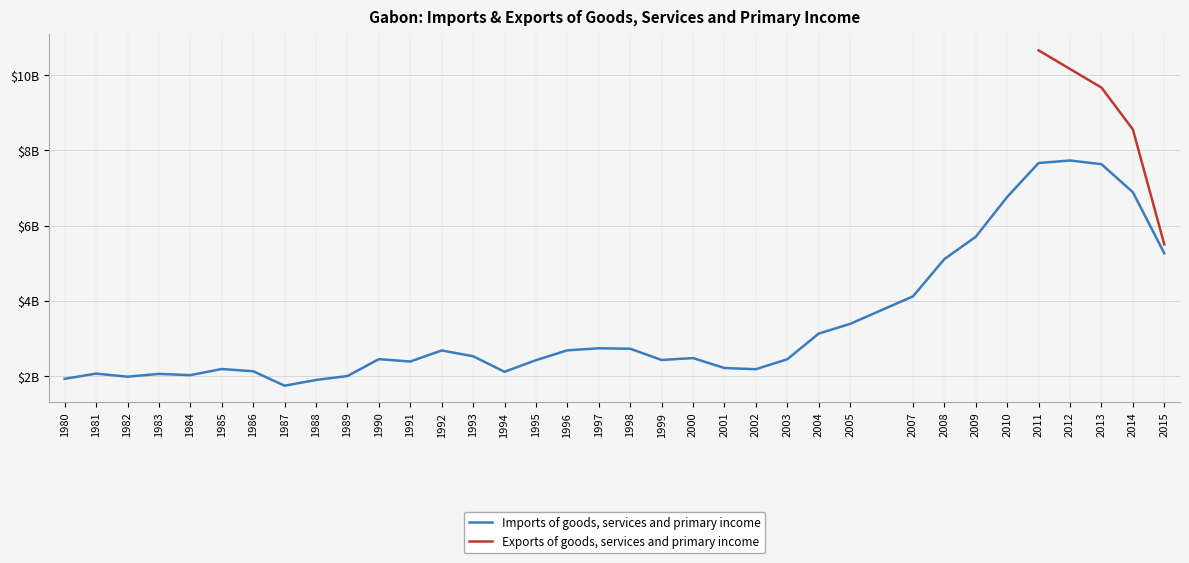

What is the difference between the maximum and minimum values?

5988332118